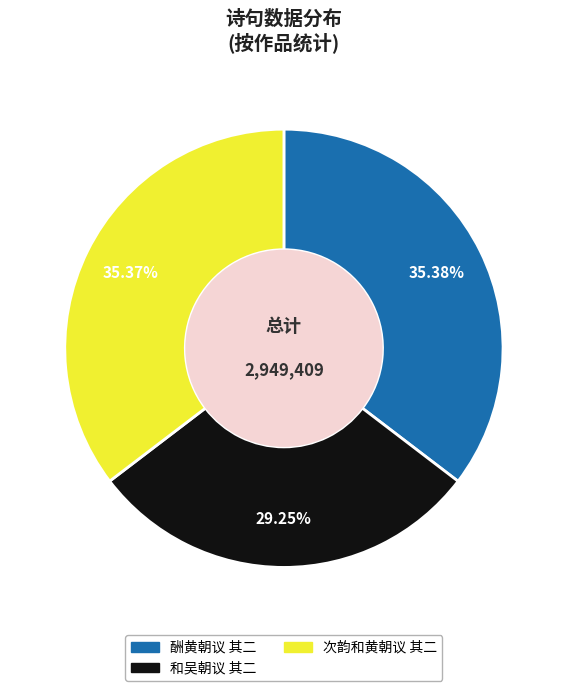

How many slices are in this pie chart?

3